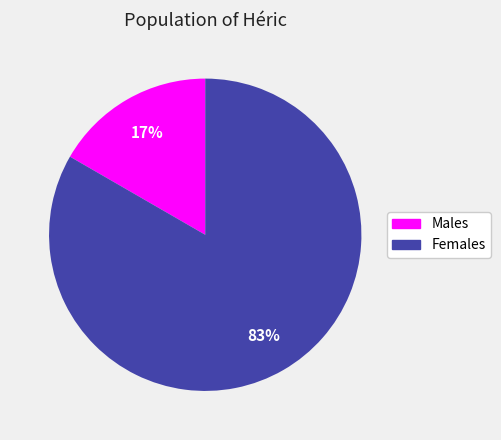

How many slices are in this pie chart?

2